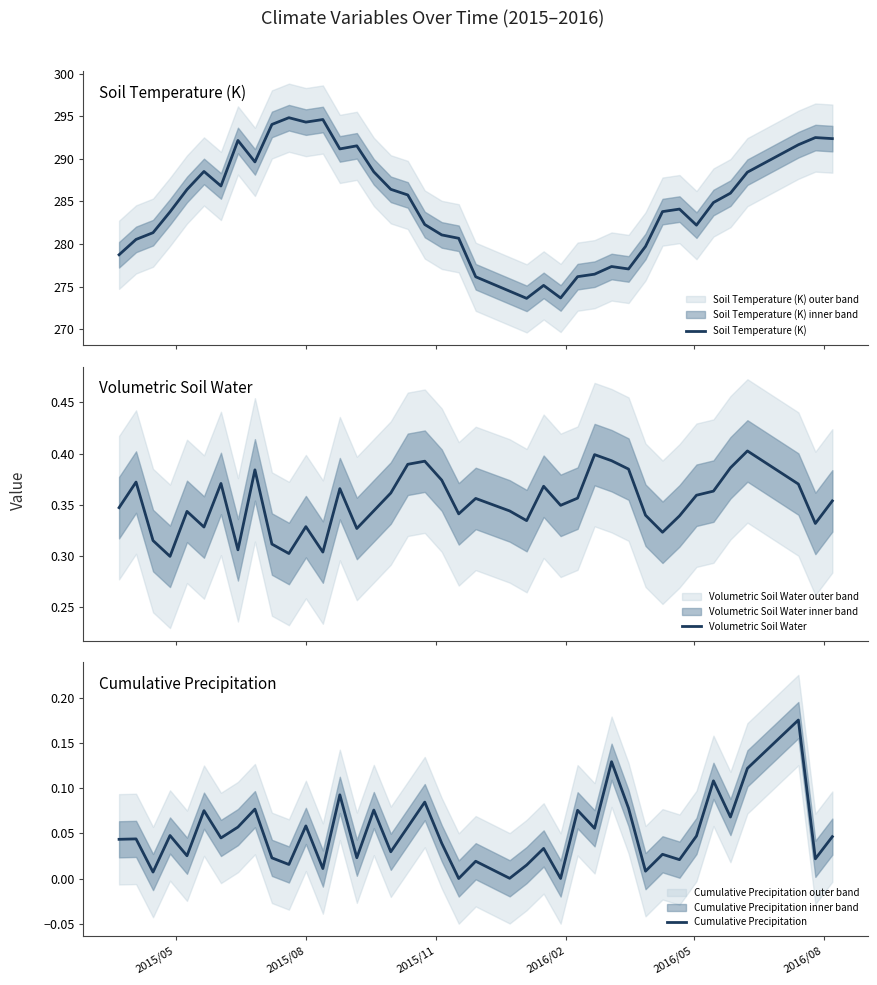

What is the maximum value for Soil Temperature (K)?

294.8